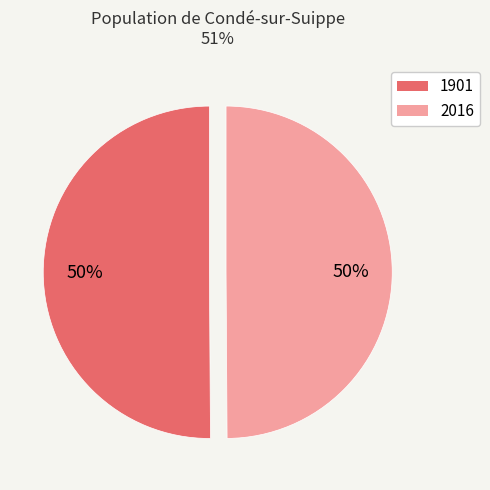

How many slices are in this pie chart?

2